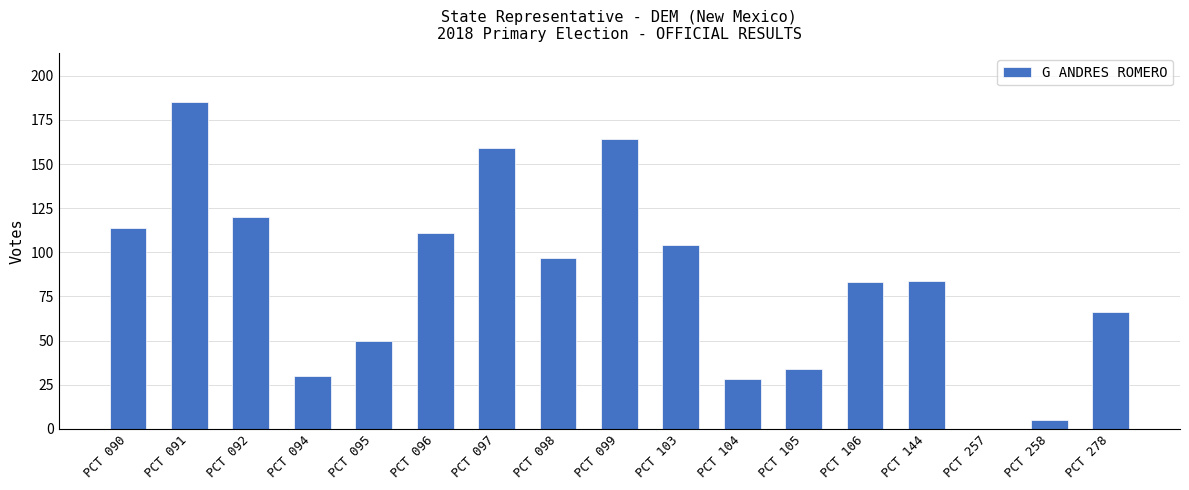

What is the sum of the values at PCT 099 and PCT 278?

230